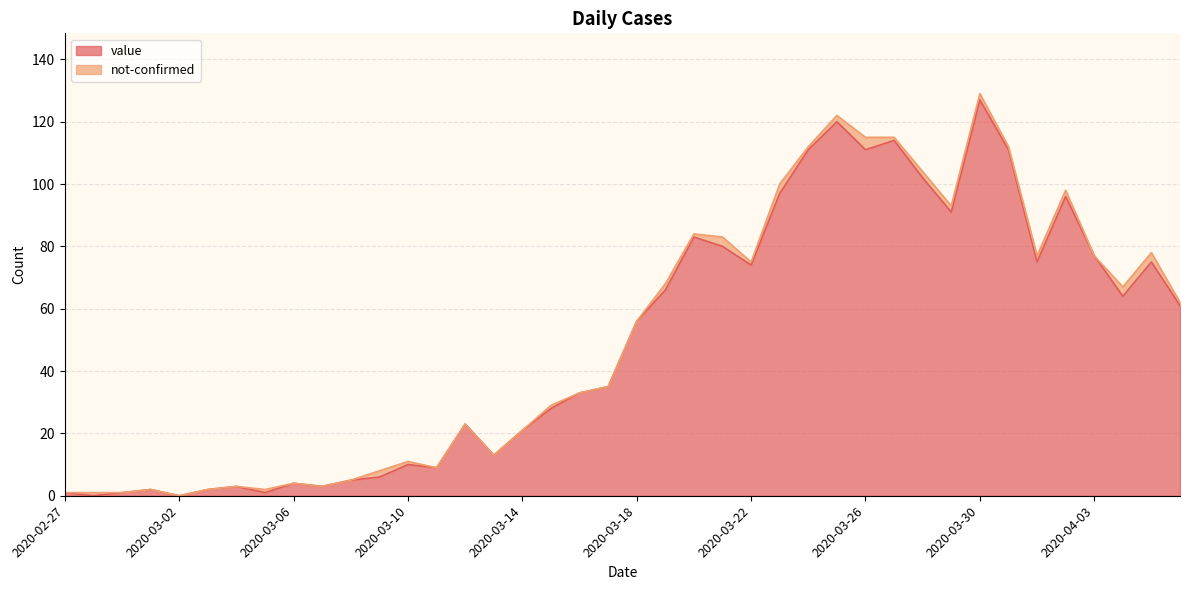

Does the chart display data point markers on the line(s)?

No